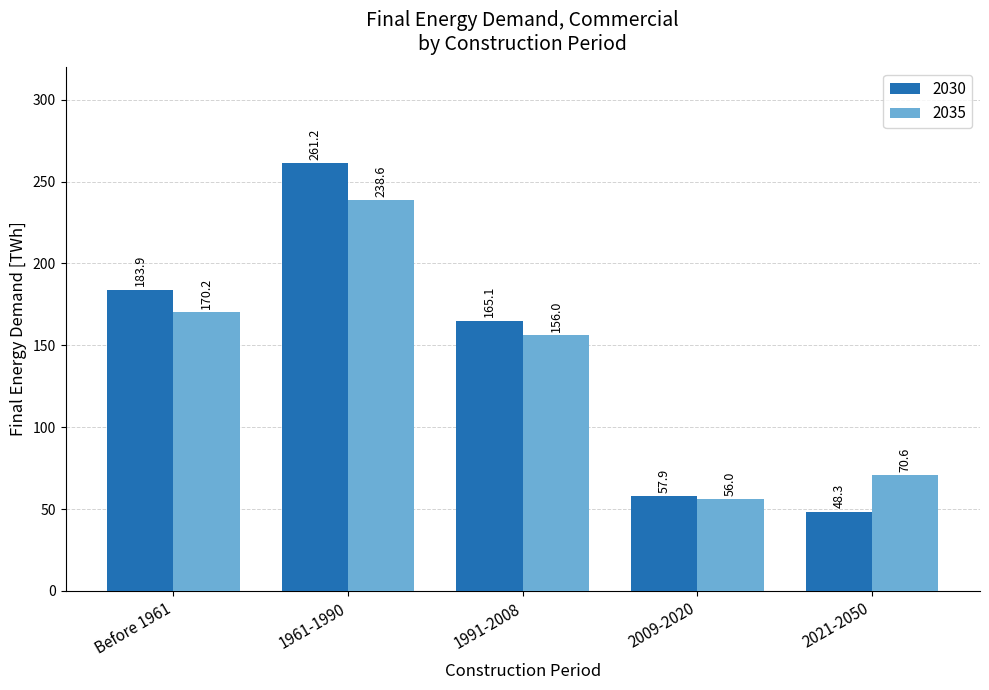

Which series has the widest spread of values?

2030